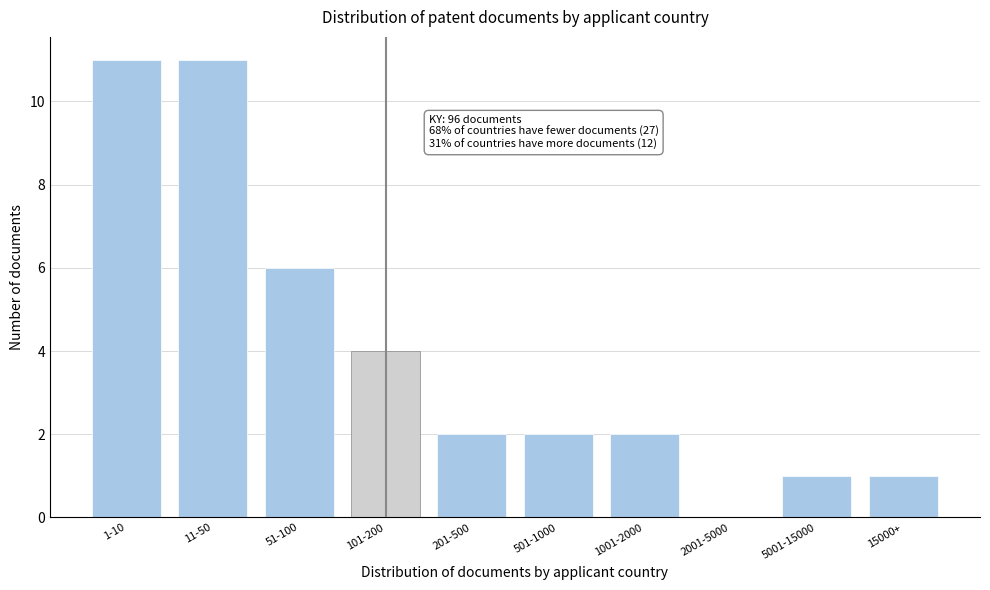

Reading left to right, what are all the values shown in this chart?

1-10=11	11-50=11	51-100=6	101-200=4	201-500=2	501-1000=2	1001-2000=2	2001-5000=0	5001-15000=1	15000+=1